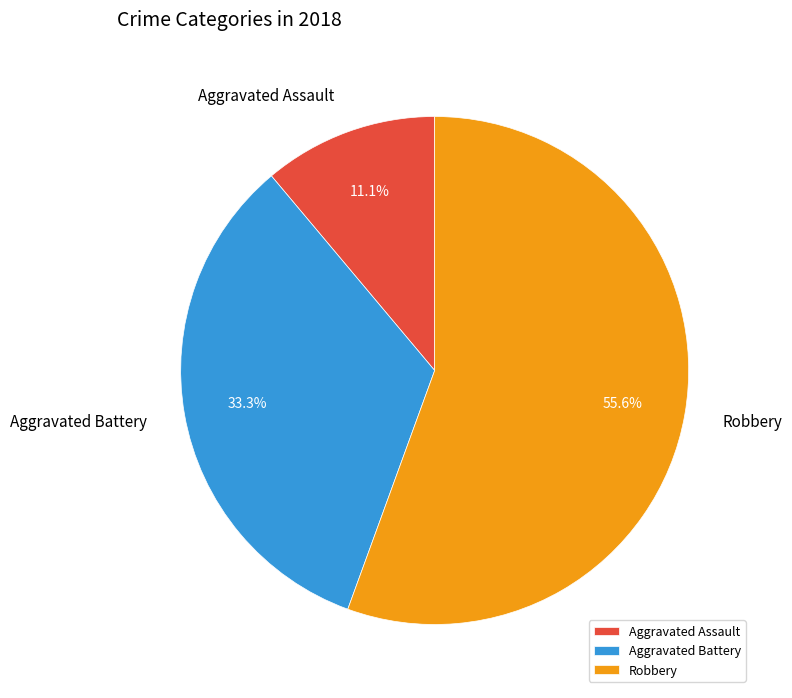

Does Aggravated Assault represent more than half of the total?

No